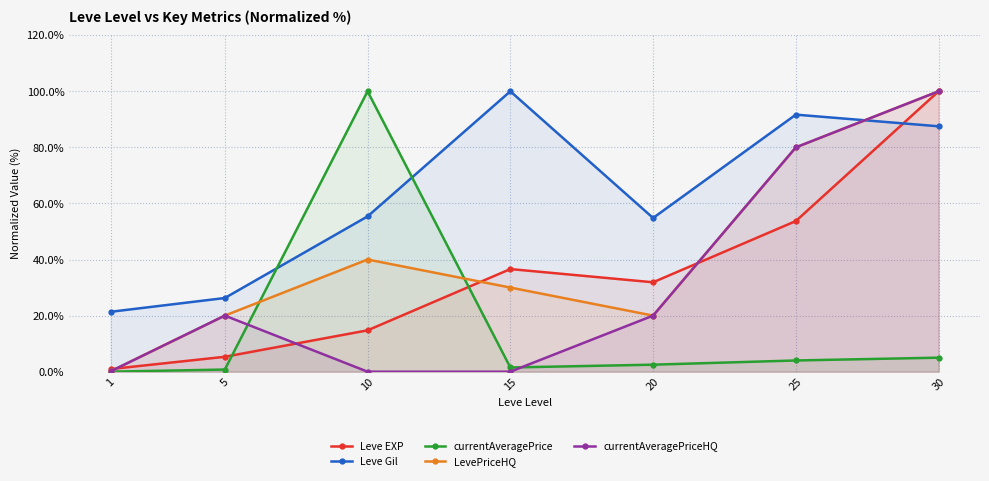

Between 10 and 20, which series saw the biggest shift?

currentAveragePrice